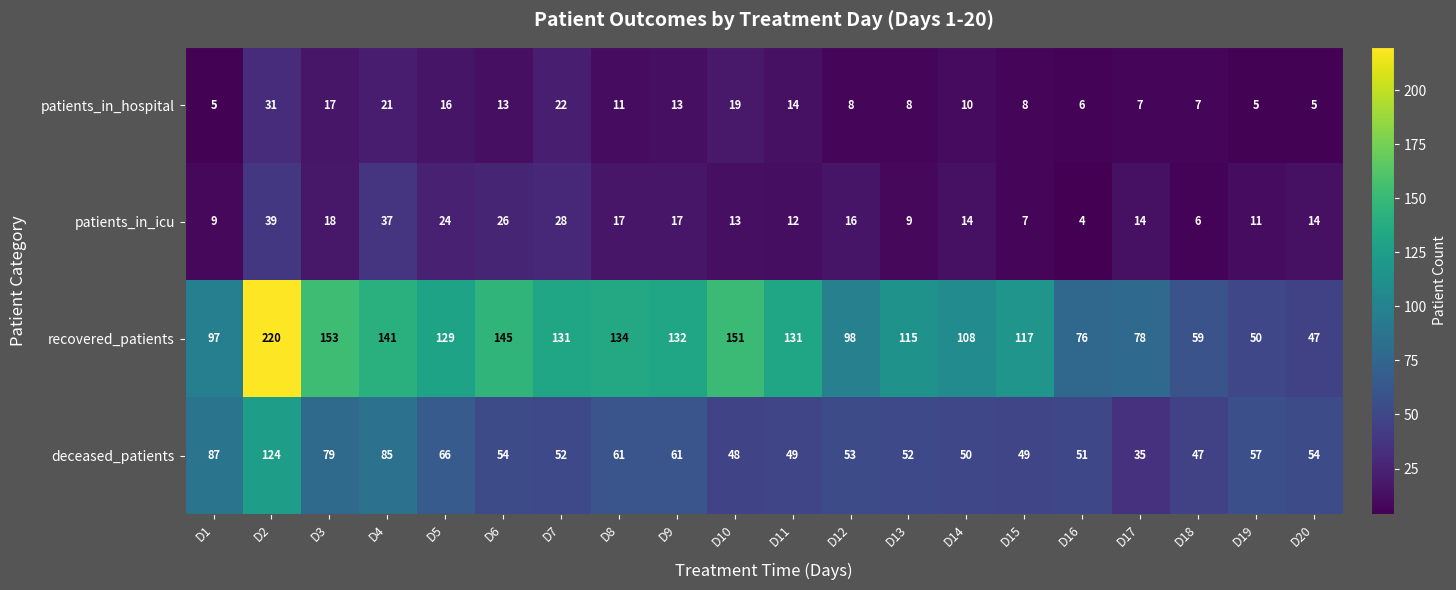

Is it true that patients_in_icu equals 6 at D18?

True